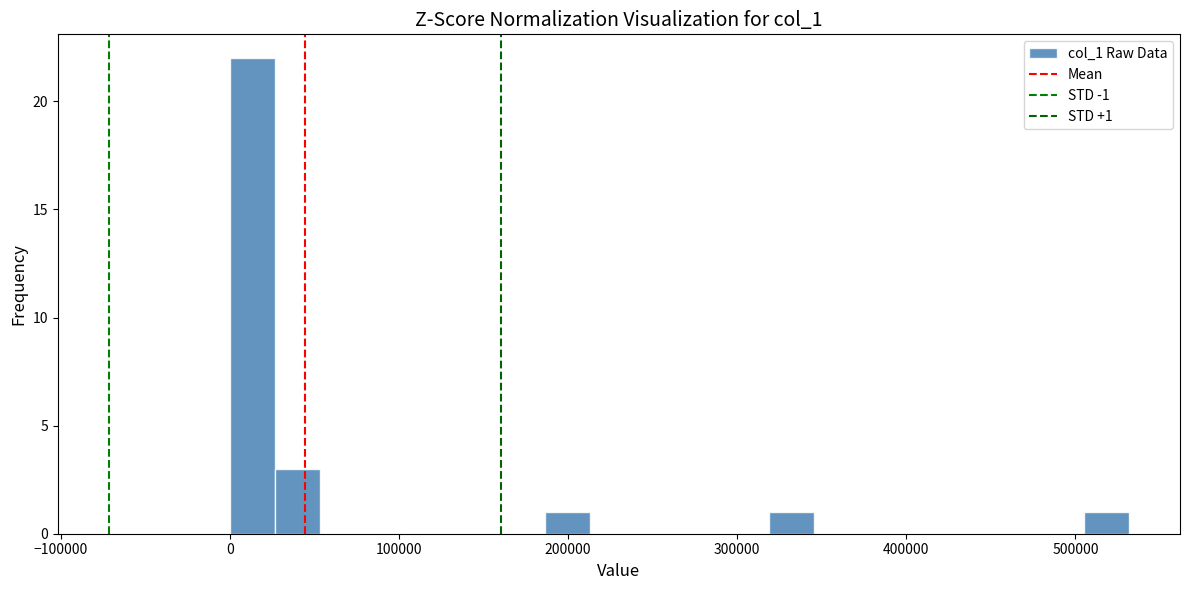

Read against the x-axis, roughly where is the centre of the tallest bar?

10000